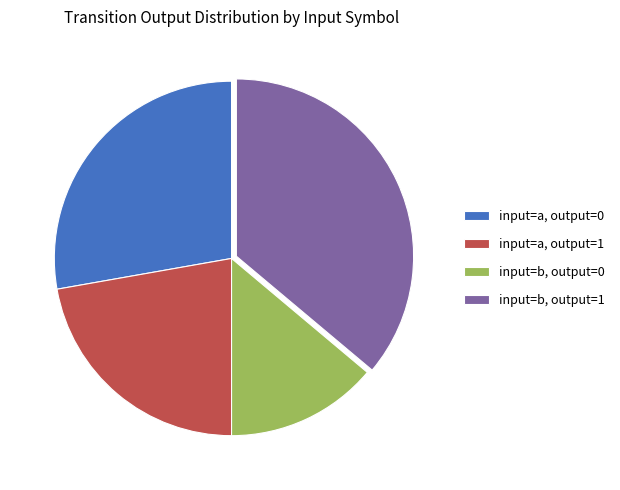

What is the largest slice in the pie chart?

input=b, output=1